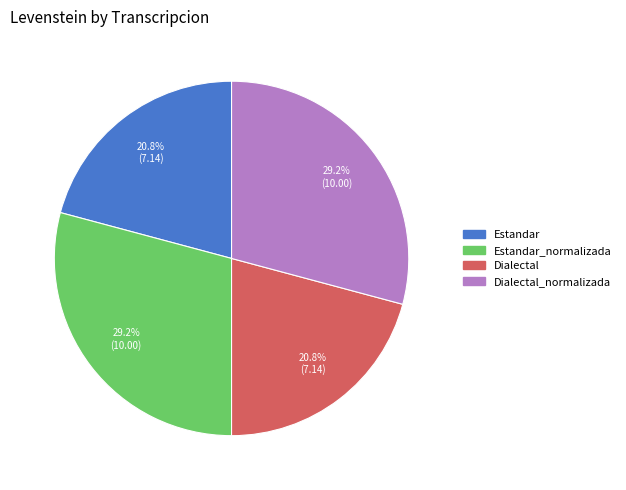

Is Dialectal_normalizada the majority of the pie?

No